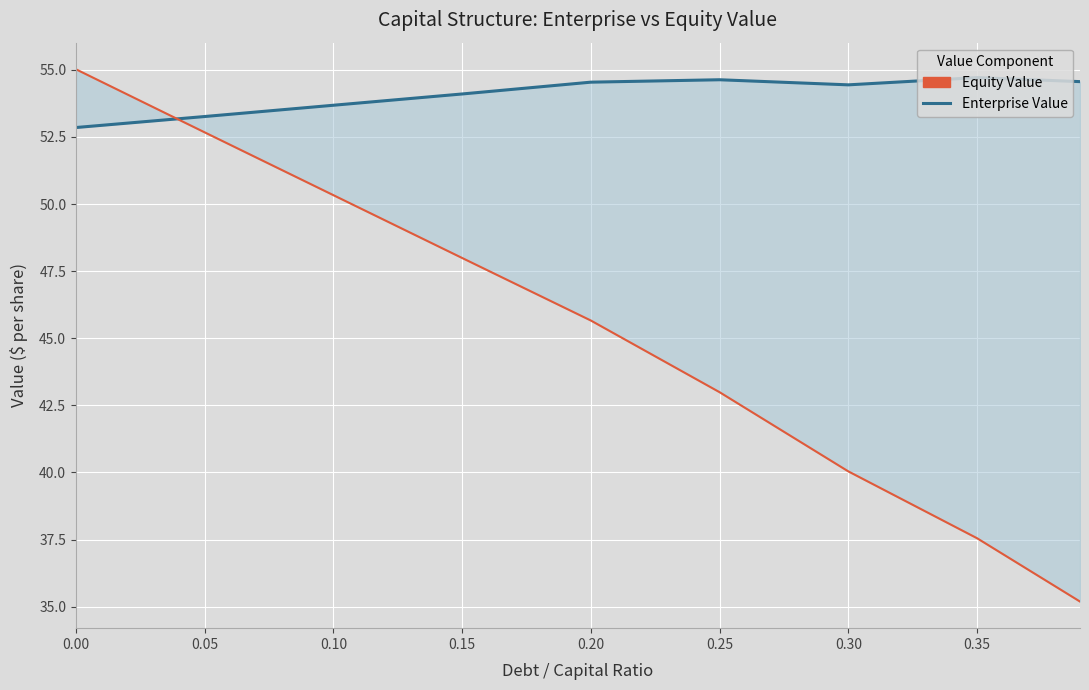

Between which two adjacent categories do Equity Value and Enterprise Value first intersect?

0.00 and 0.05